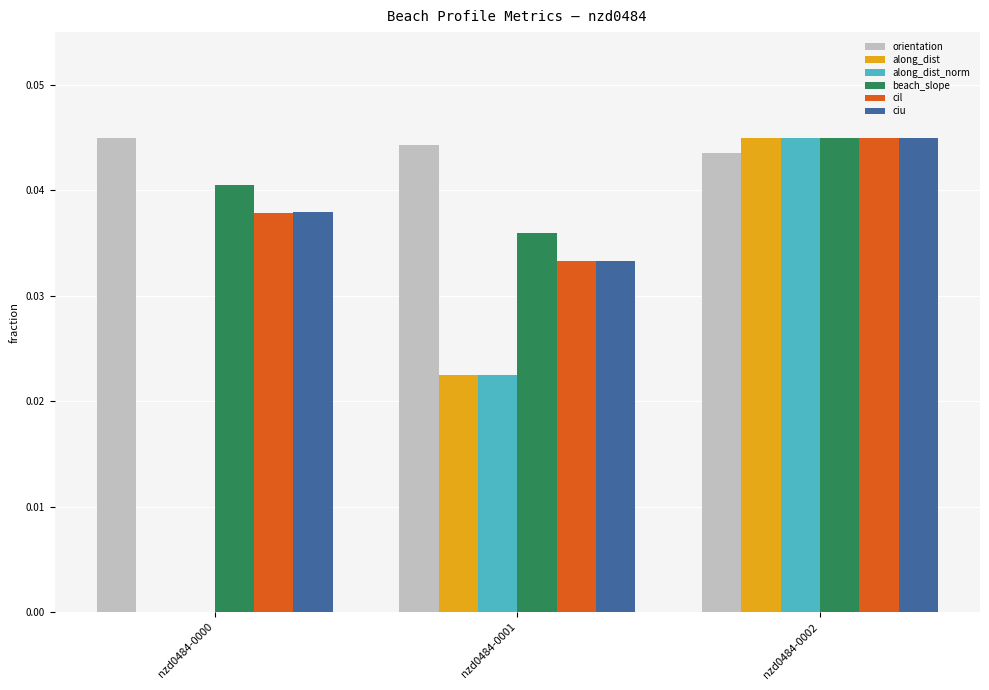

What is the sum of all cil values?

0.1